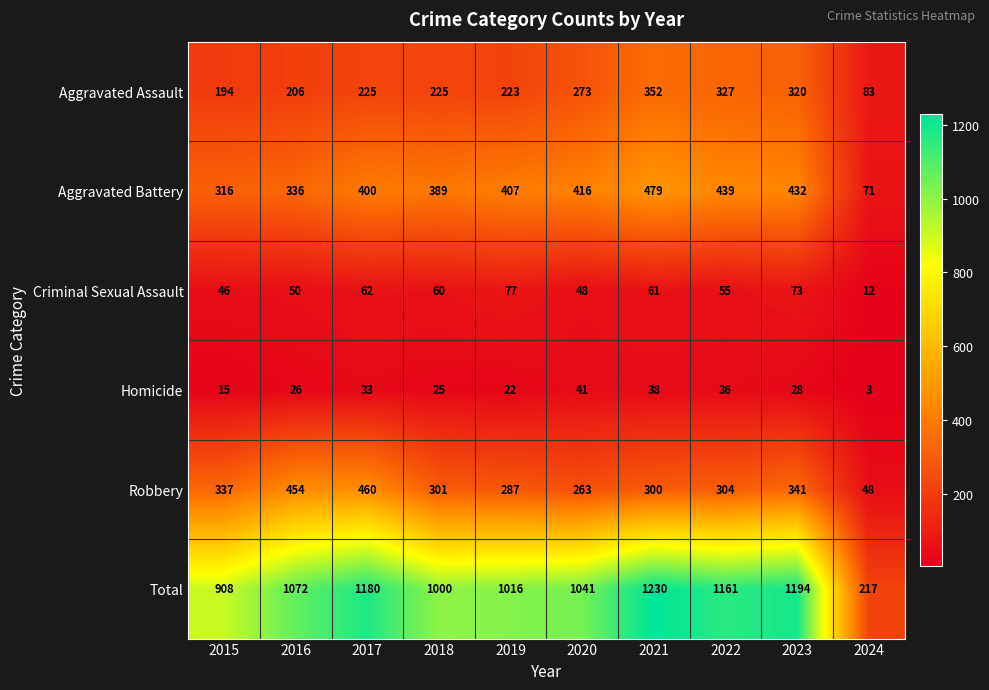

Is it true that Robbery equals 287 at 2019?

True